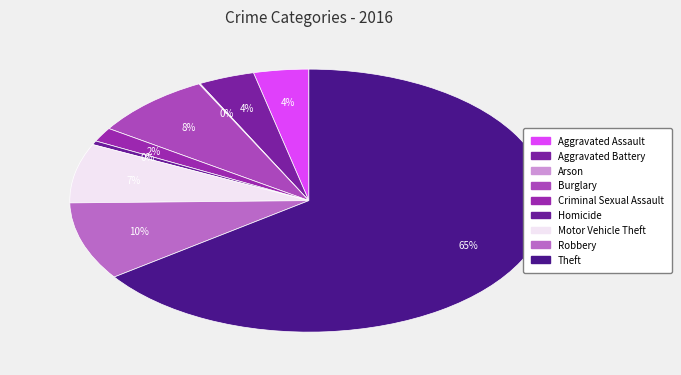

How many segments does this pie chart have?

9